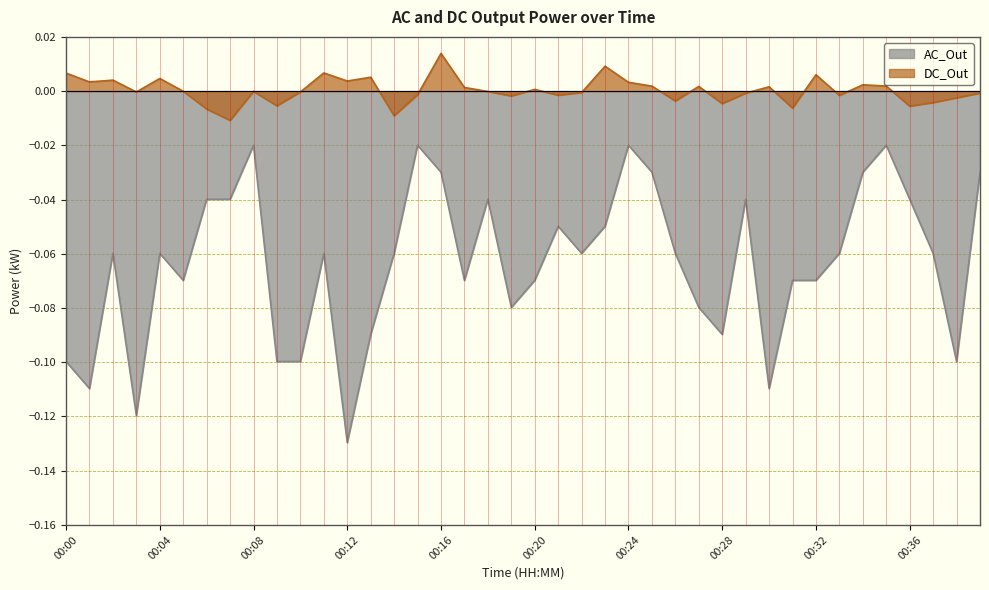

How many interior local peaks does the AC_Out series have?

10